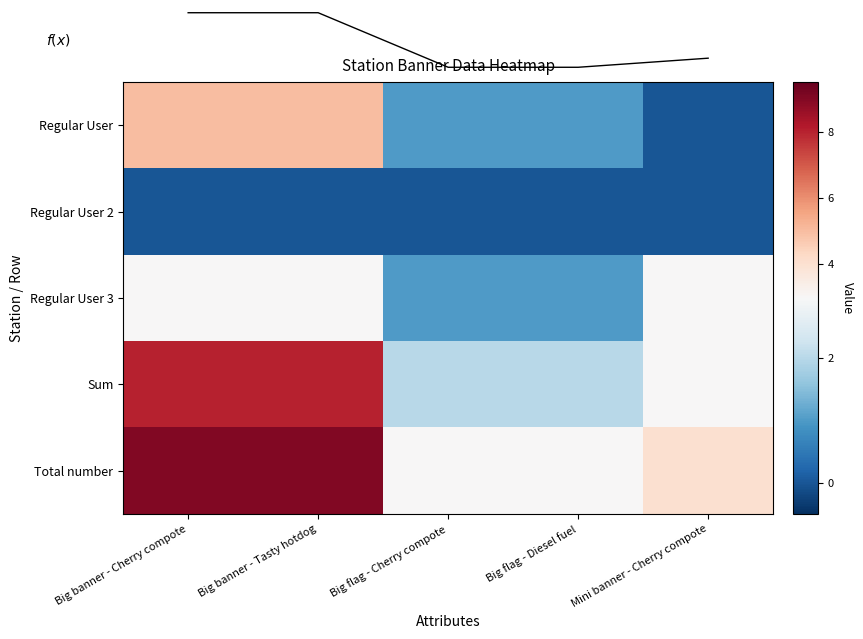

Which series has the largest range (max minus min)?

Sum